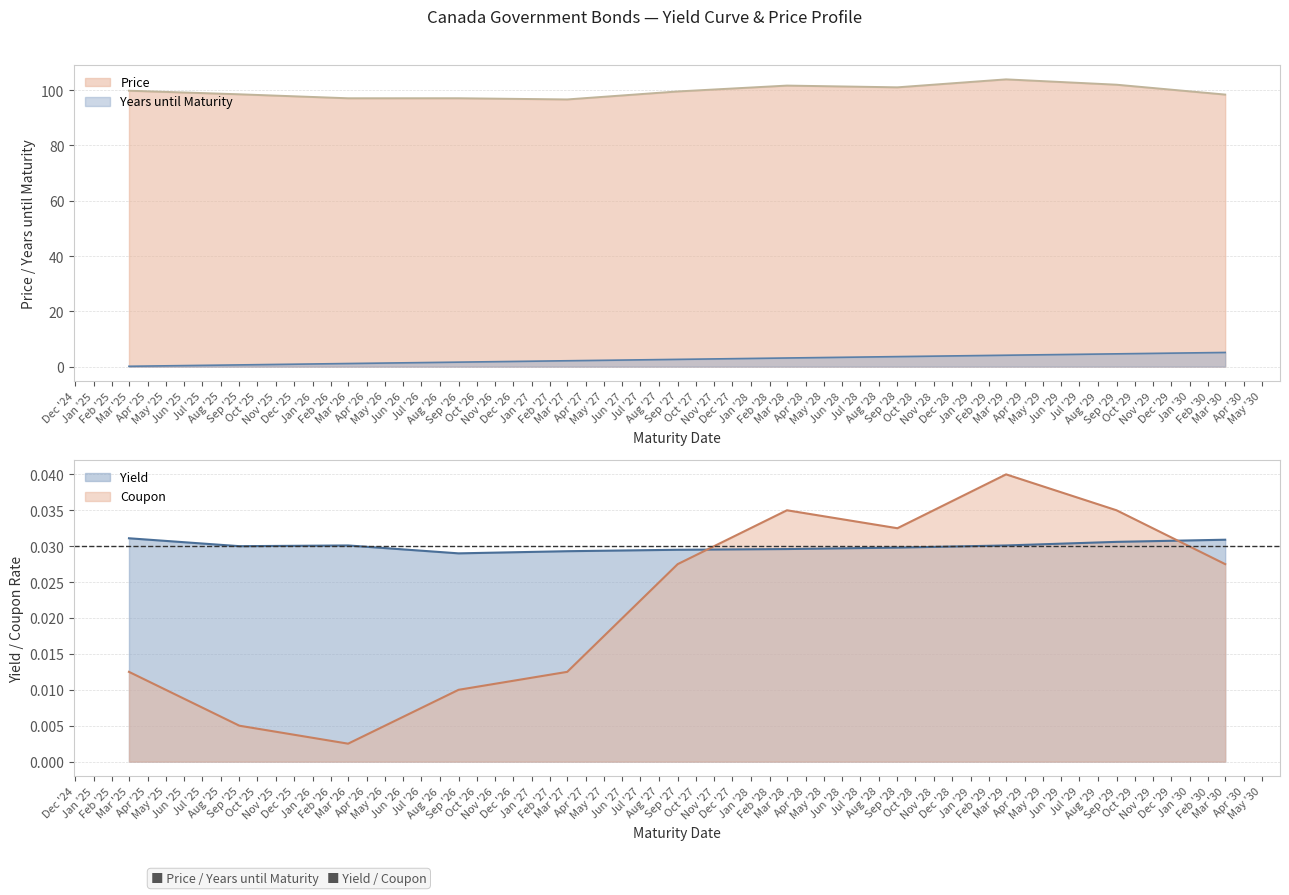

How many categories are shown in the chart?

11